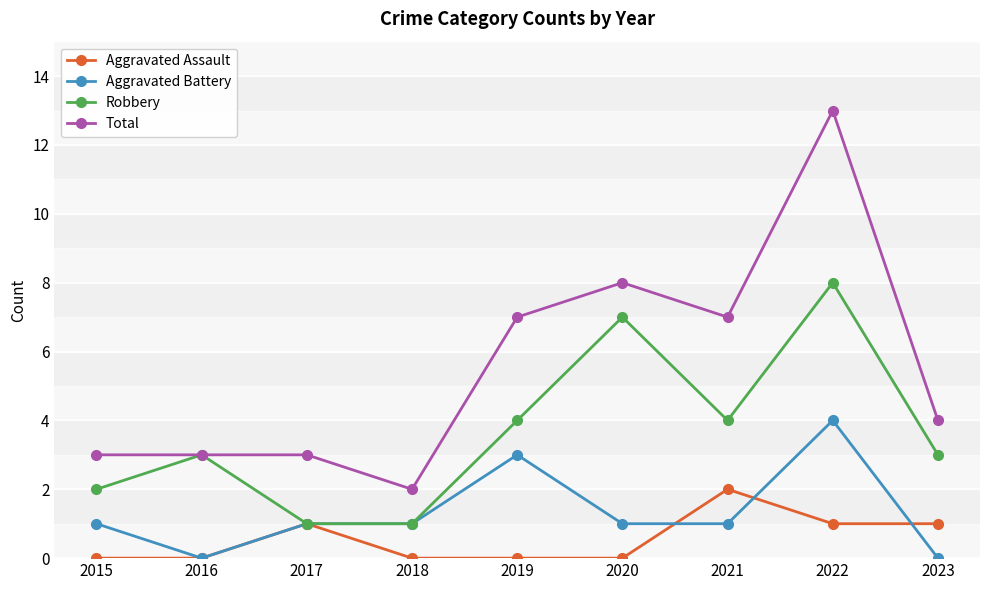

What is the sum of the Total values at 2017 and 2015?

6